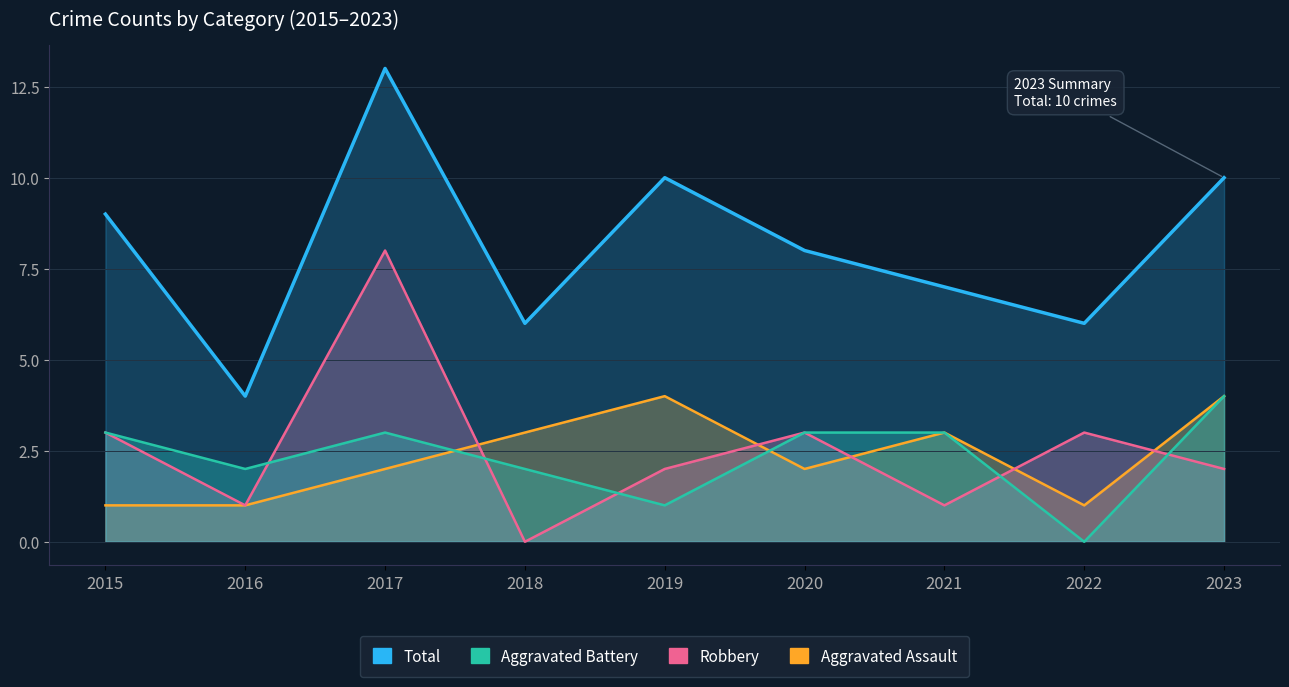

Is it true that Aggravated Battery equals 4 at 2023?

True